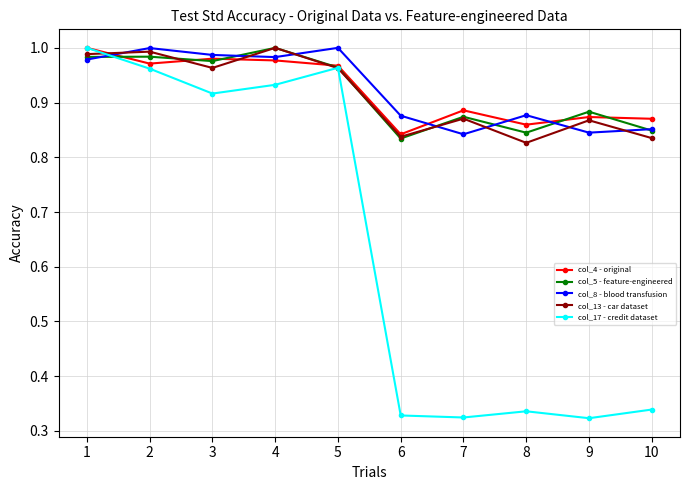

In col_8 - blood transfusion, how many points are higher than both neighbors (excluding endpoints)?

3